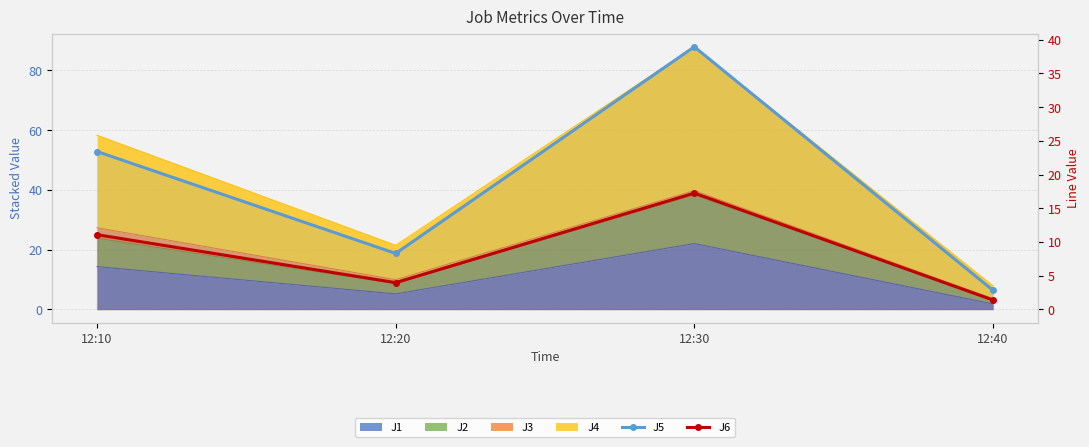

At which label is J5 closest to 20?

12:10